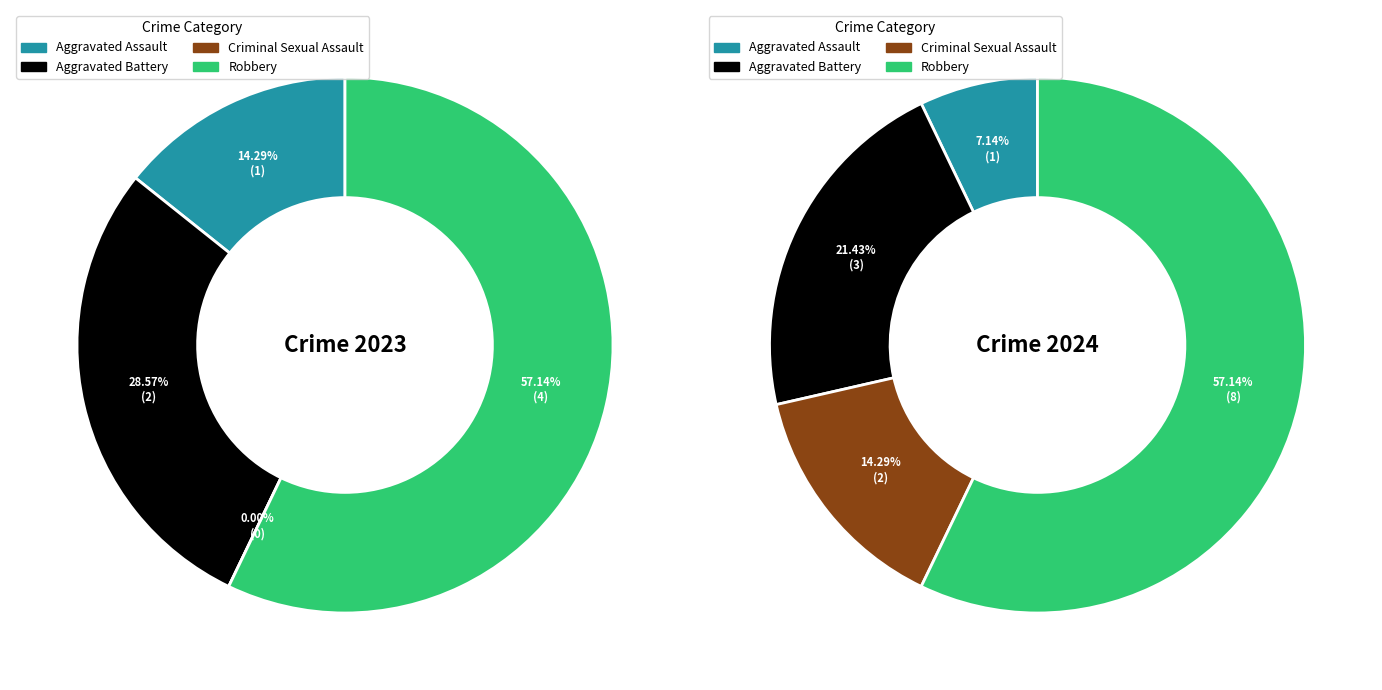

How many segments does this pie chart have?

4